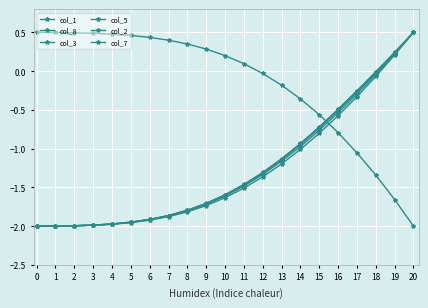

True or false: col_1 and col_3 cross at least once.

True